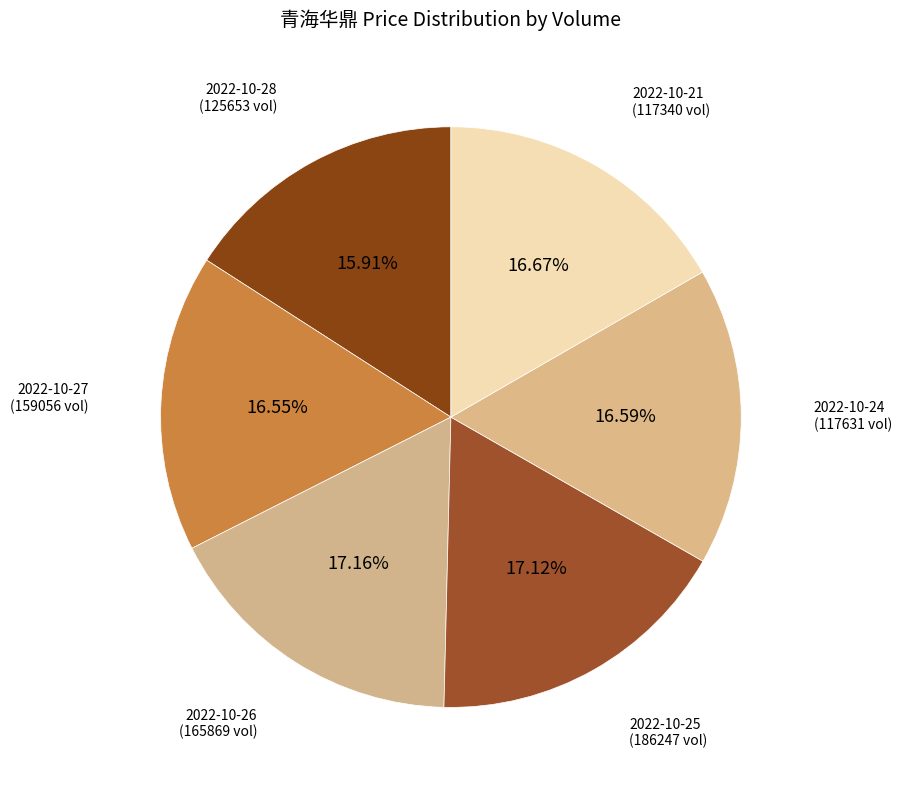

Does 2022-10-25 (186247 vol) represent more than half of the total?

No